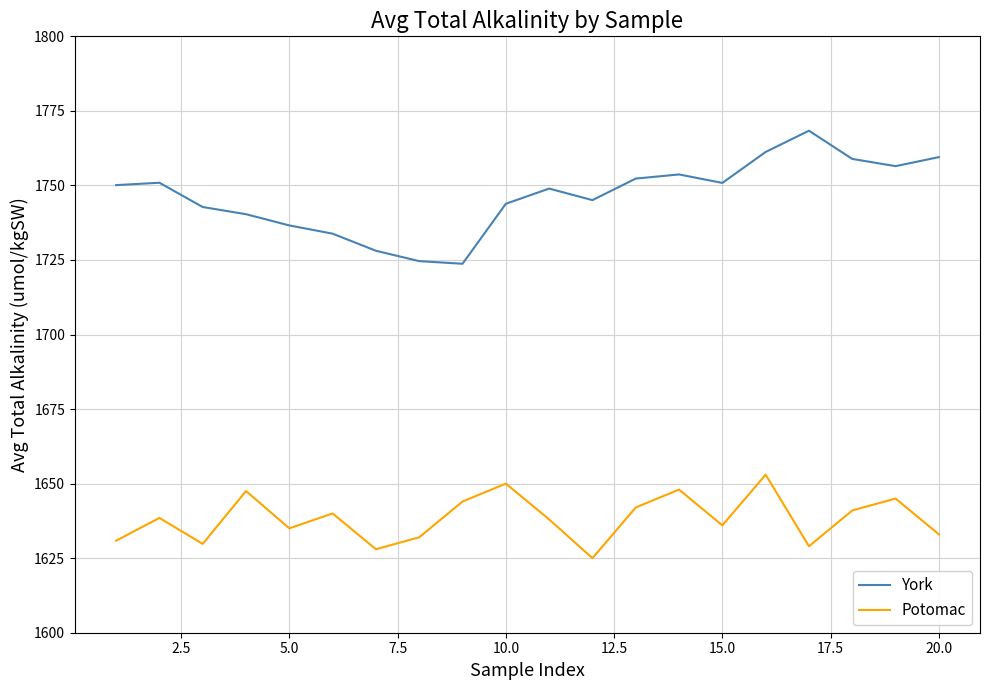

Which series has the widest spread of values?

York